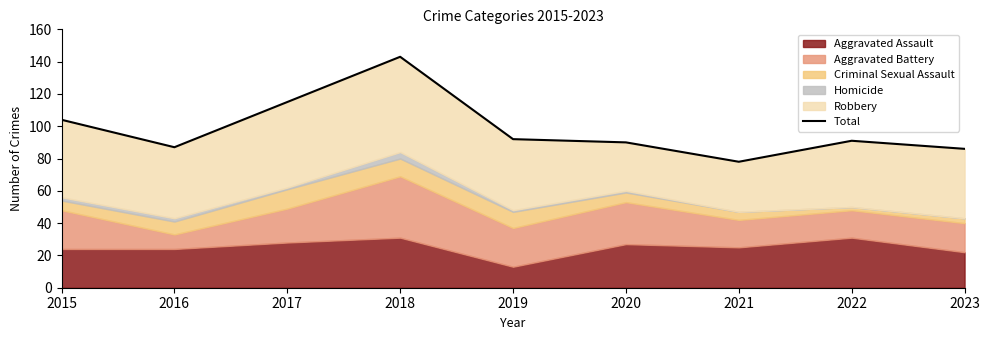

What is the minimum value shown in the chart?

78